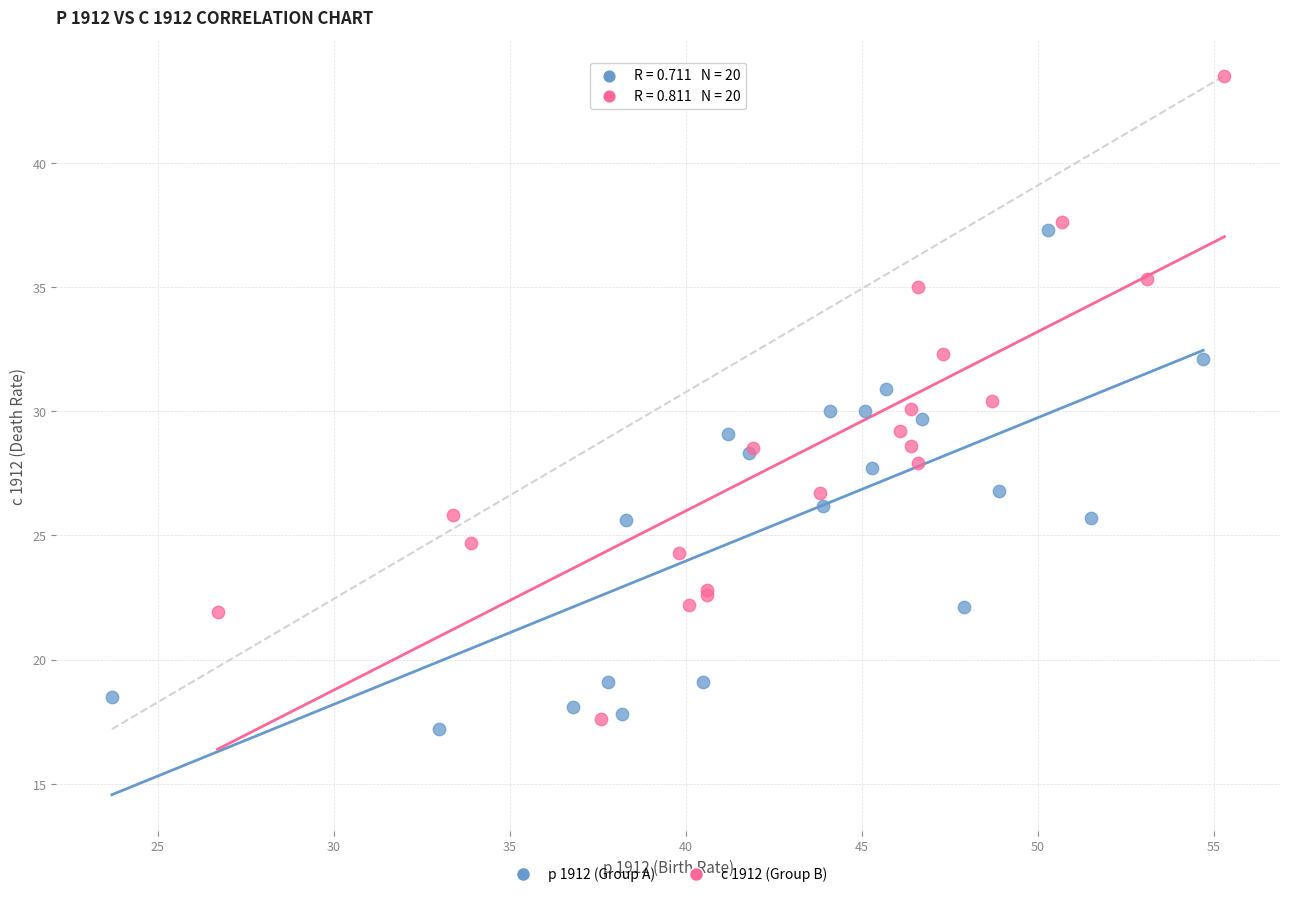

Which series contains the lowest Y value?

р 1912 (Group A)